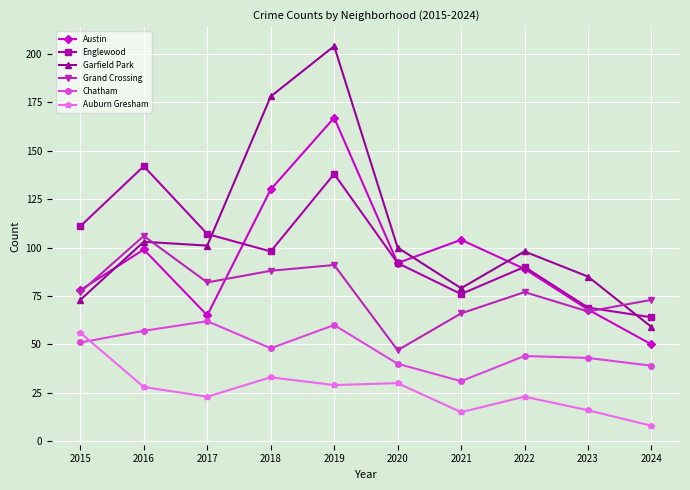

What is the value of the Austin point at the 1st from the left?

78